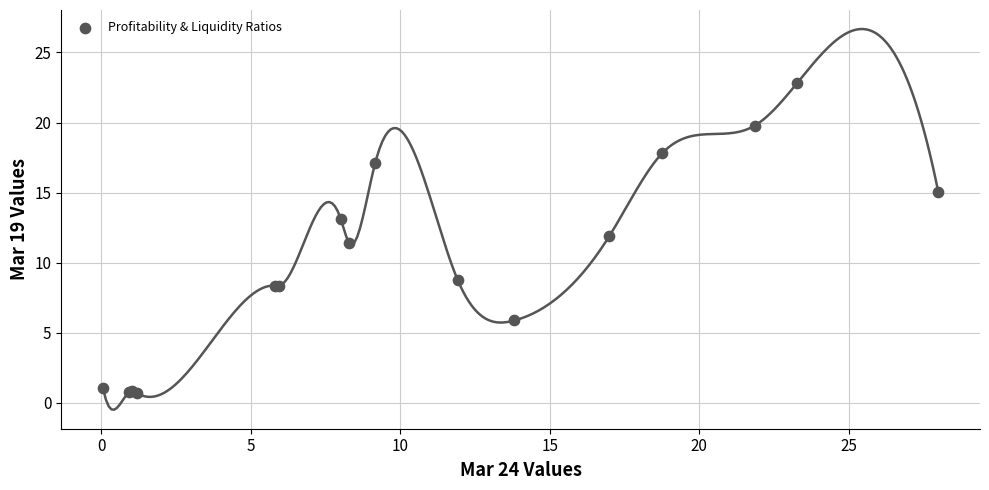

What Y value in the scatter plot is closest to 11?

11.4